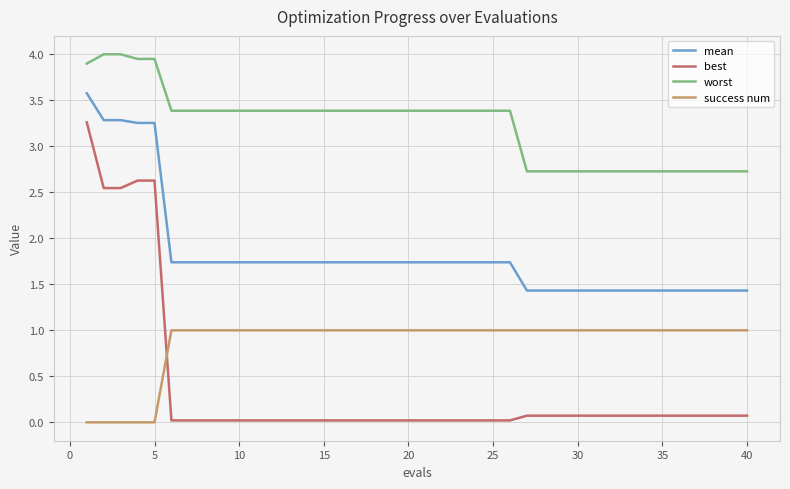

Rank the series by their average value, from highest to lowest.

worst, mean, success num, best